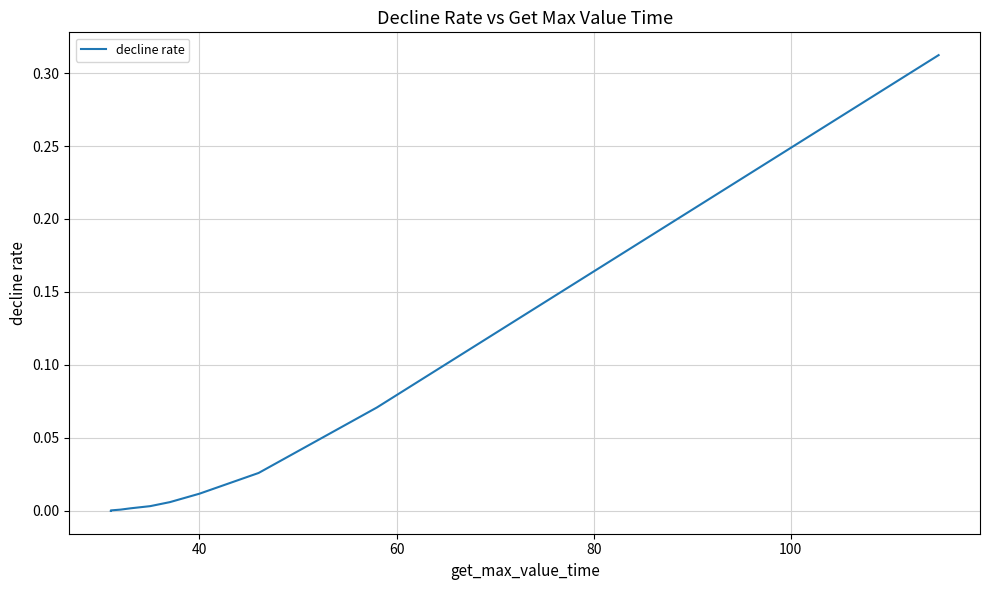

True or false: there are more than 1 points higher than both neighbors.

False